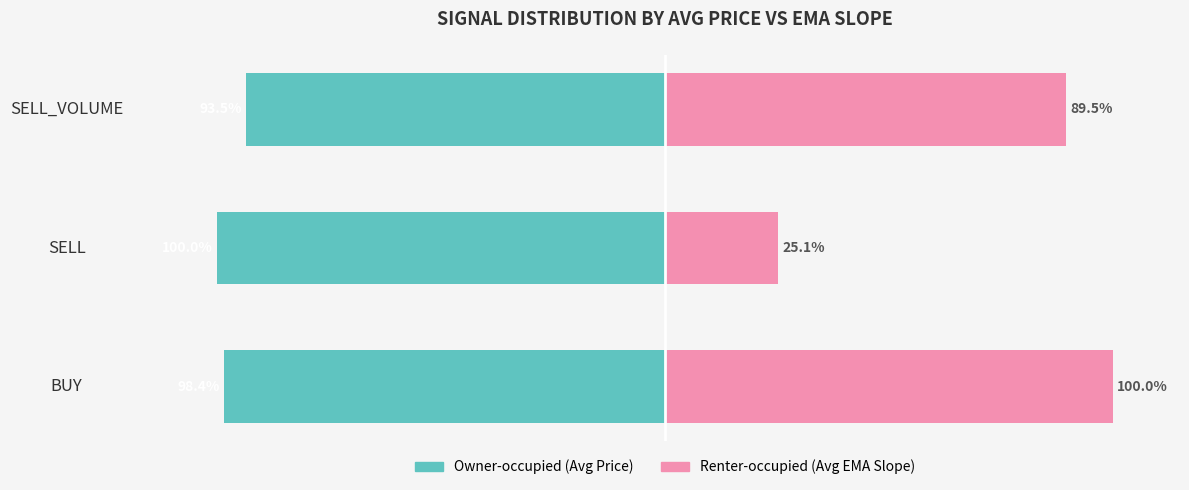

Between −50 and −100, which is larger?

−50